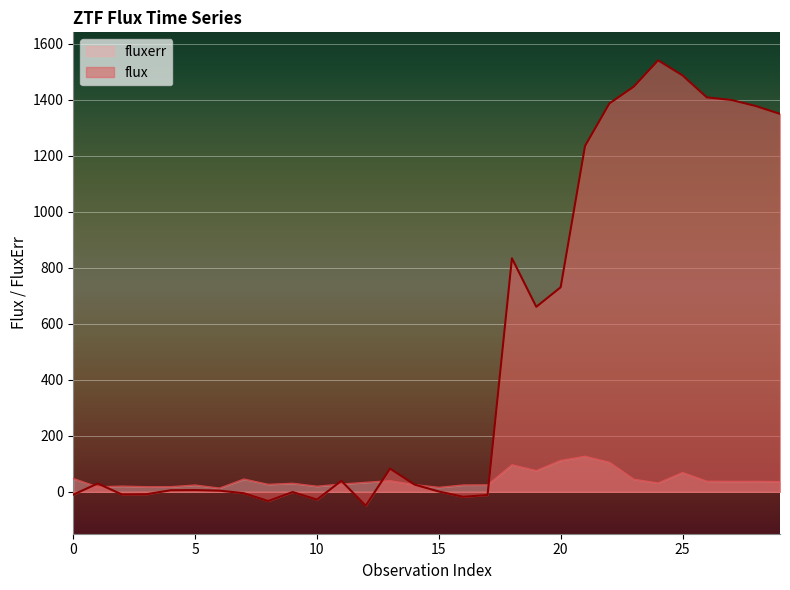

Is the value of fluxerr at 3 greater than the value of flux at 10?

Yes